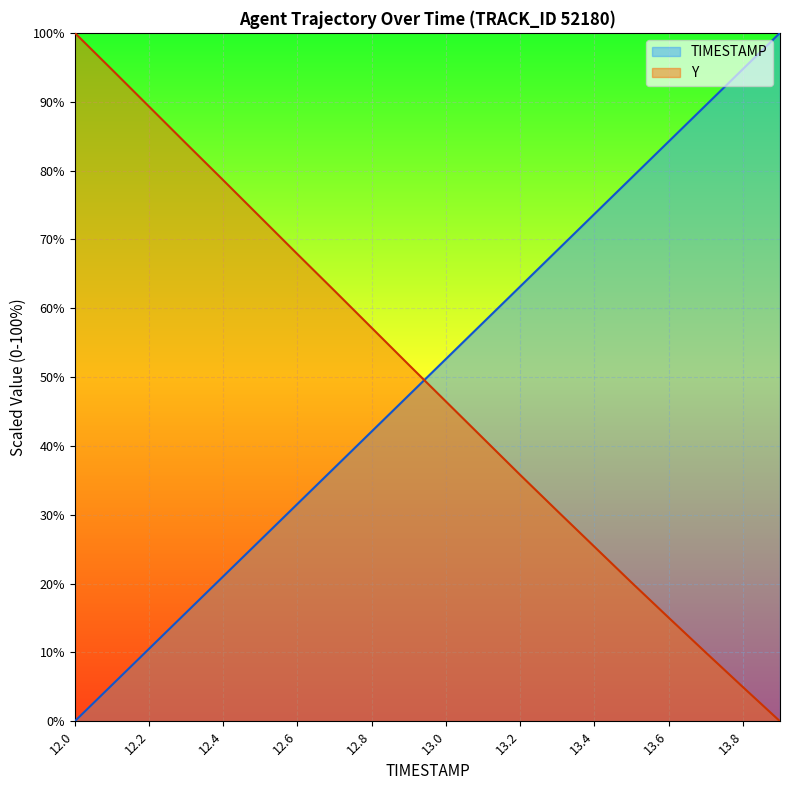

True or false: Y has more than 1 points higher than both neighbors.

False